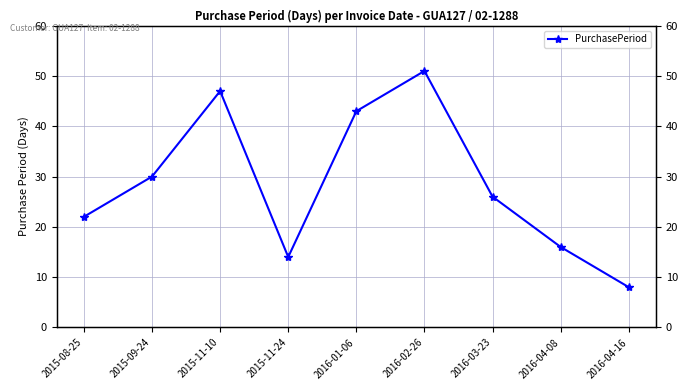

True or false: the data has more than 2 interior local peaks.

False